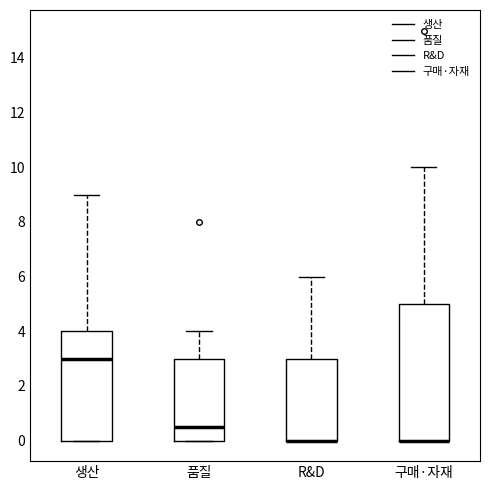

Reading left to right, transcribe this box plot: for each box, give where its median line is, the range the box spans, and where its two whiskers end, as read against the y-axis. The values are not printed on the chart, so give them approximately, as read against the axis.

생산: median 3.0, box 0.0 to 4.0, whiskers 0.0 to 9.0
품질: median 0.6, box 0.0 to 3.0, whiskers 0.0 to 4.0
R&D: median 0.0 (drawn on the box's lower edge), box 0.0 to 3.0, whiskers 0.0 to 6.0
구매·자재: median 0.0 (drawn on the box's lower edge), box 0.0 to 5.0, whiskers 0.0 to 10.0